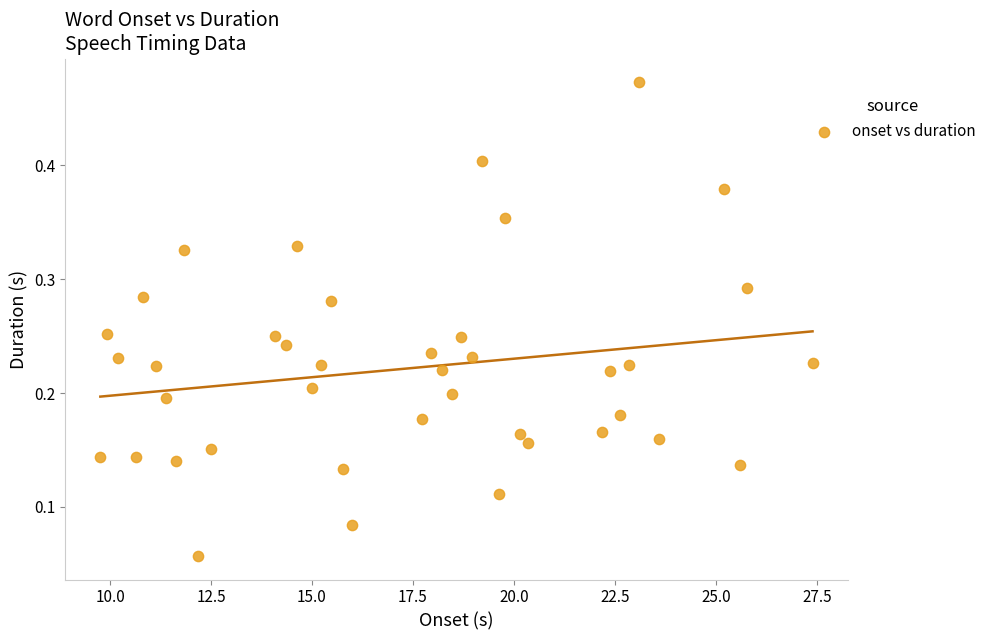

What is the range of X values (max minus min)?

17.6